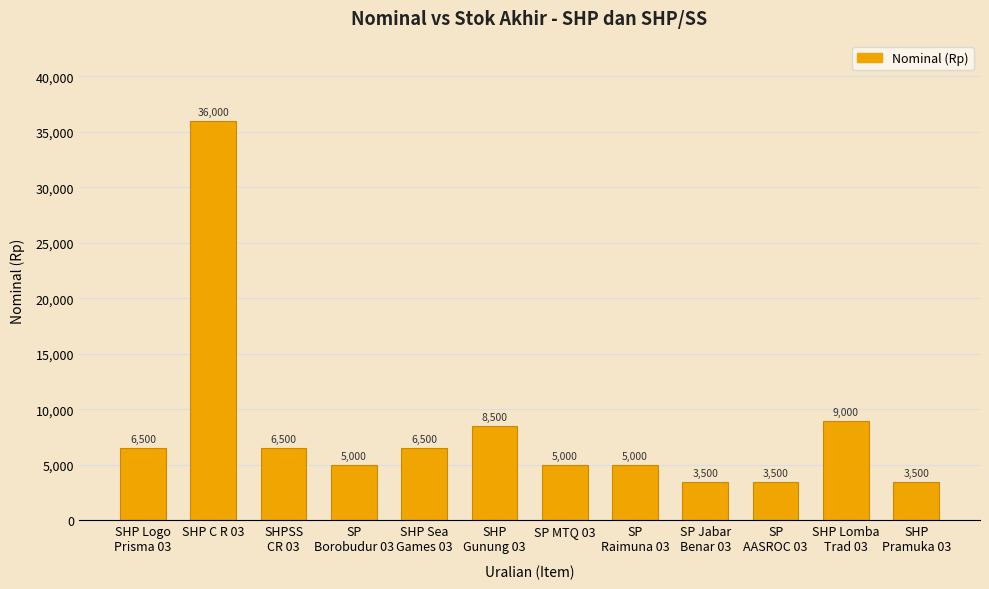

True or false: the data shows 3500 at SHP
Pramuka 03.

True